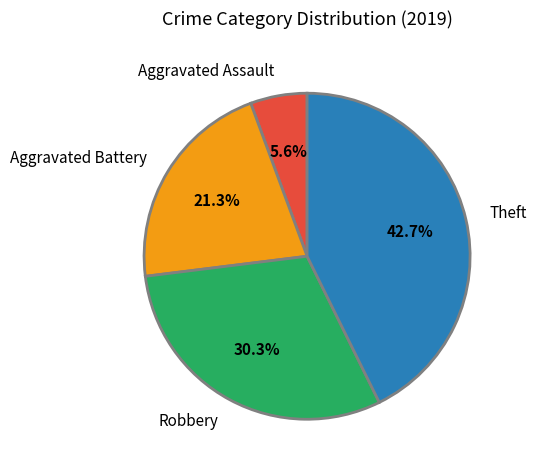

What is the smallest slice in the pie chart?

Aggravated Assault